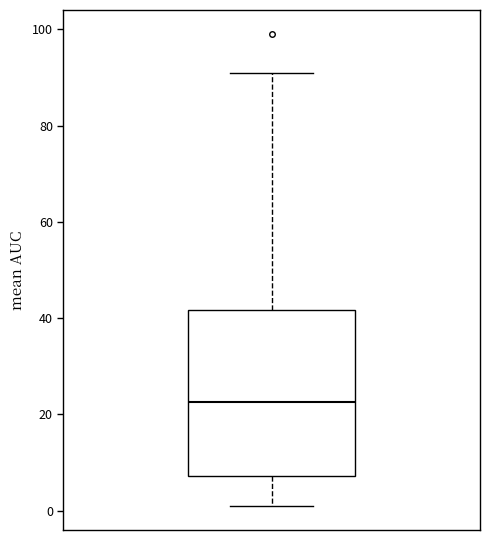

Read this box plot against the y-axis: the position of the median line, the range covered by the box, and the ends of both whiskers. The values are not printed on the chart, so give them approximately, as read against the axis.

median 22, box 8 to 42, whiskers 2 to 92